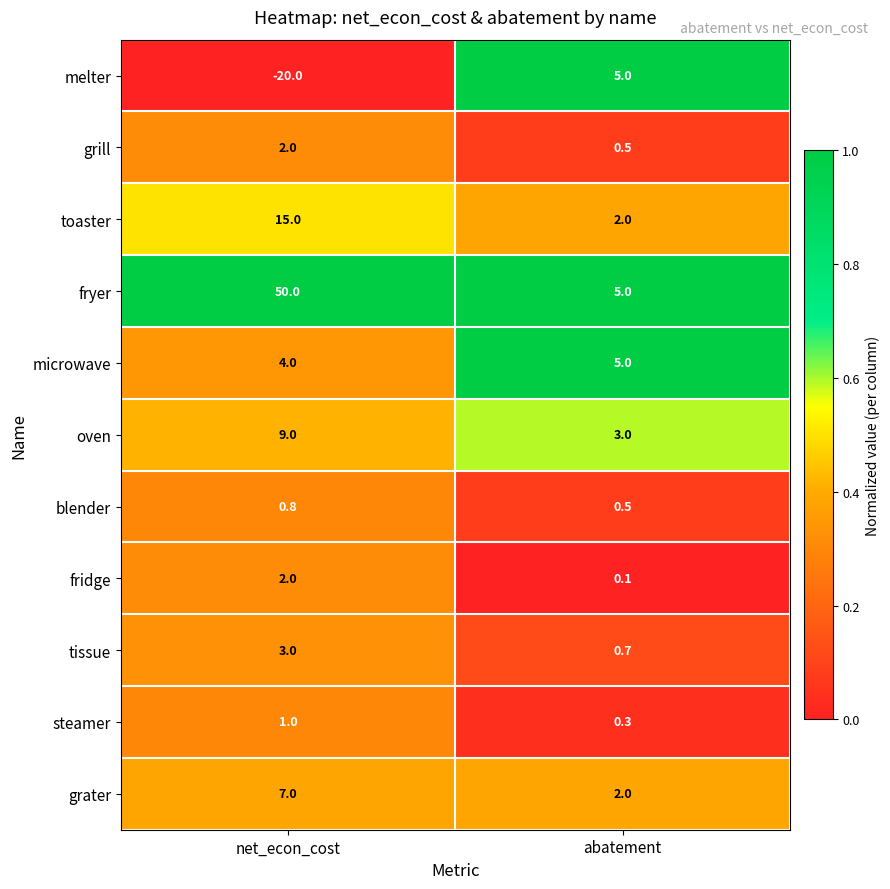

Which series changed the most between net_econ_cost and abatement?

fryer